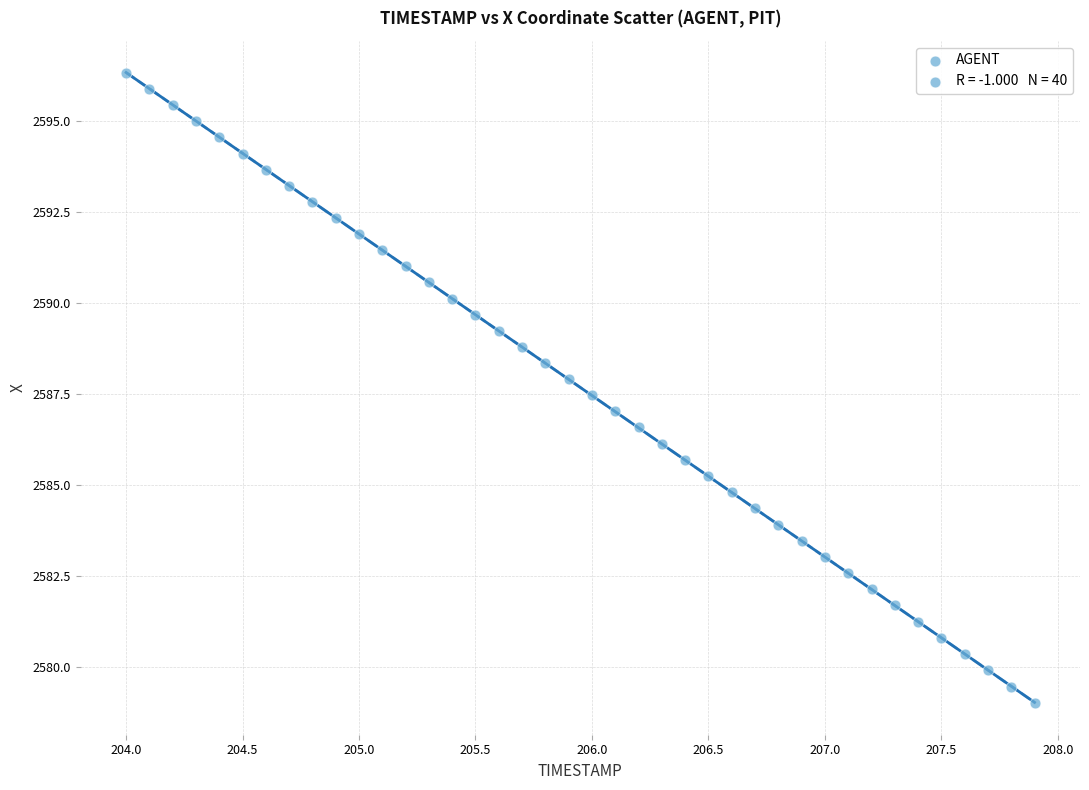

What is the range of Y values (max minus min)?

17.3